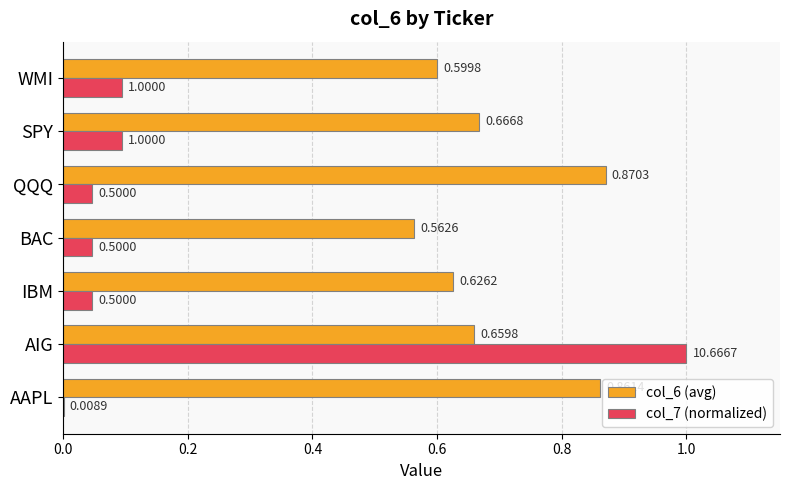

What is the sum of all col_7 (normalized) values?

1.3